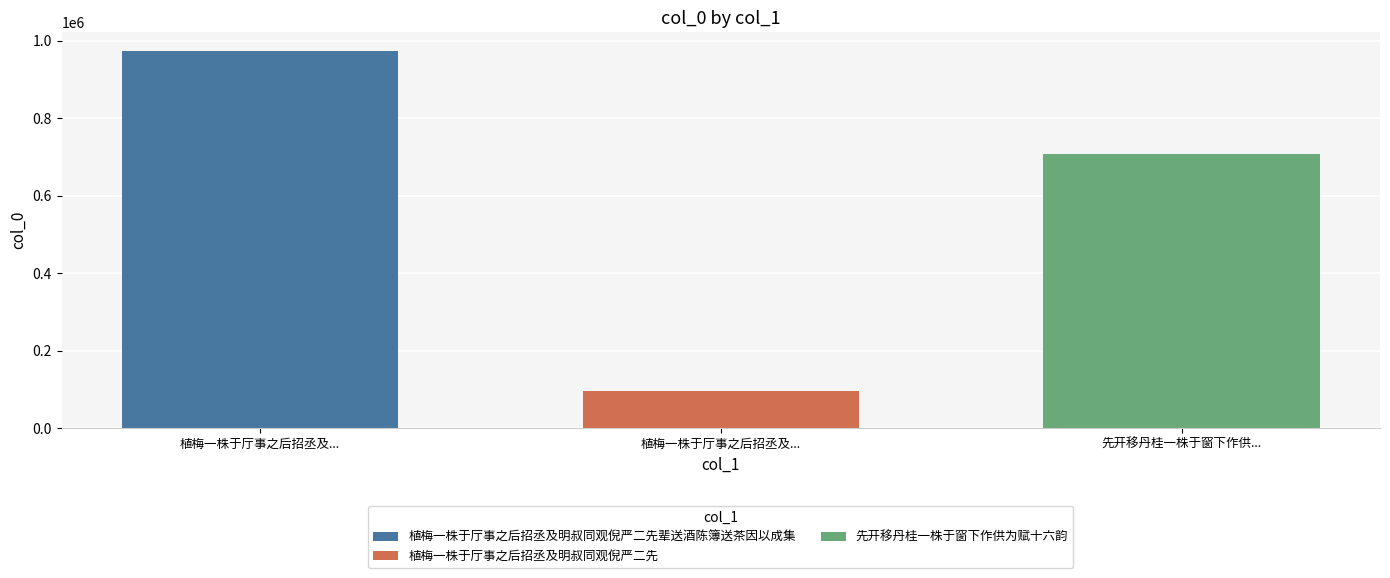

What is the approximate value of 植梅一株于厅事之后招丞及明叔同观倪严二先 at 植梅一株于厅事之后招丞及...?

96069